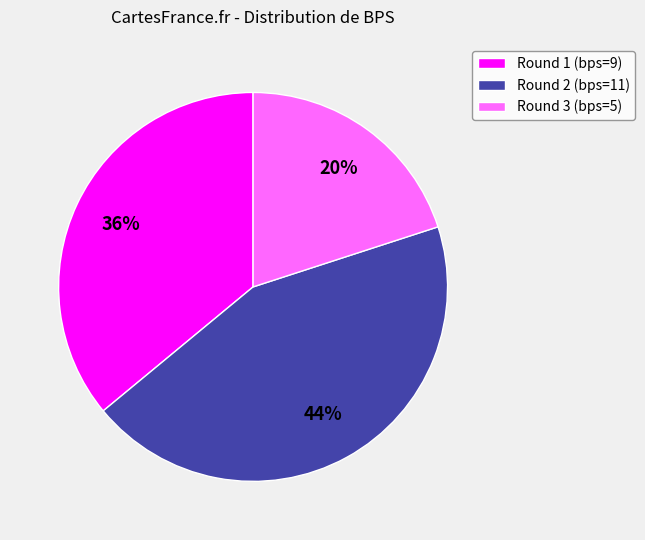

Count the number of slices in the pie.

3